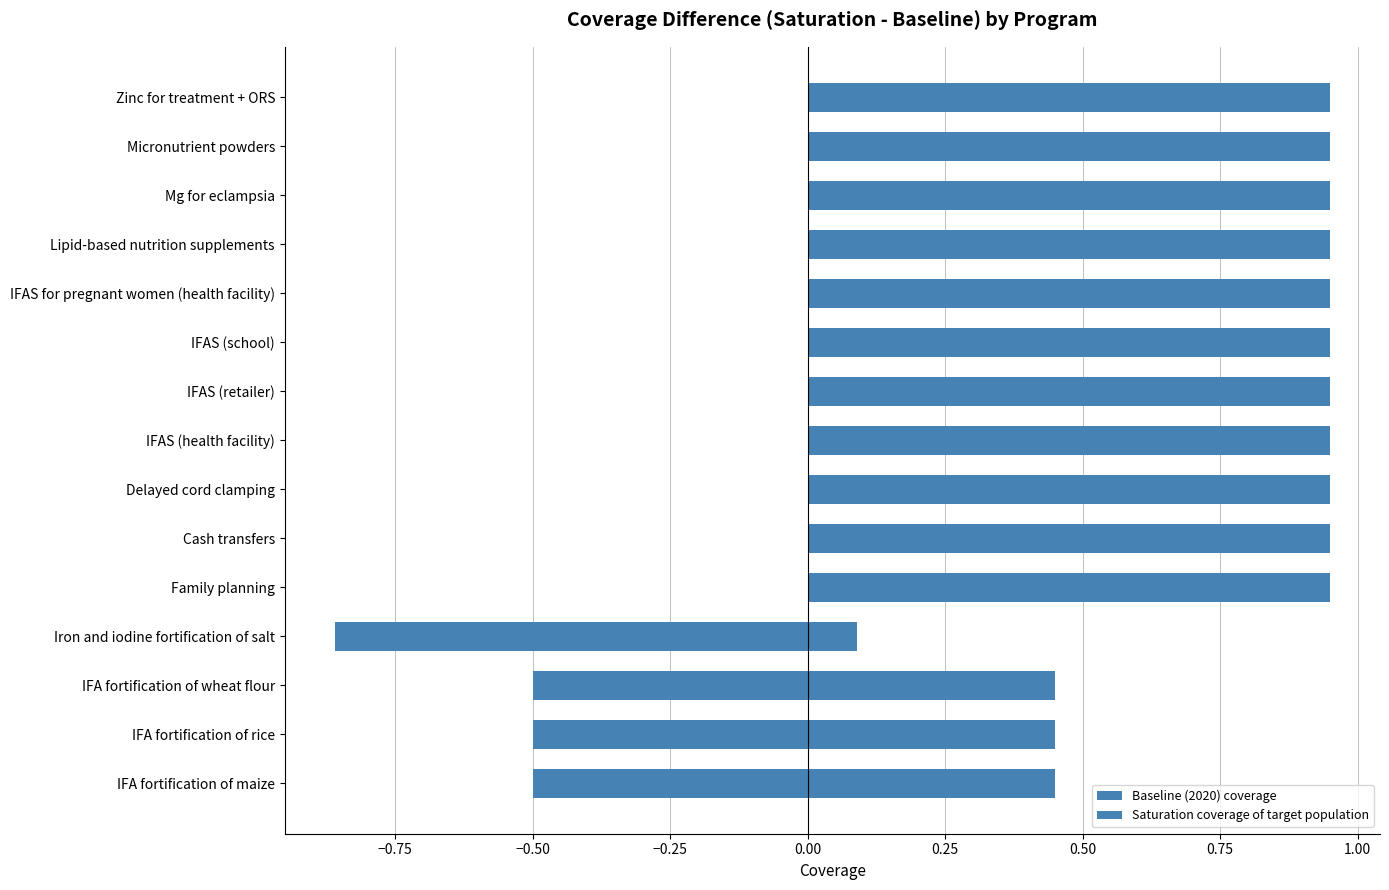

Which series changed the most between Family planning and Delayed cord clamping?

Baseline (2020) coverage